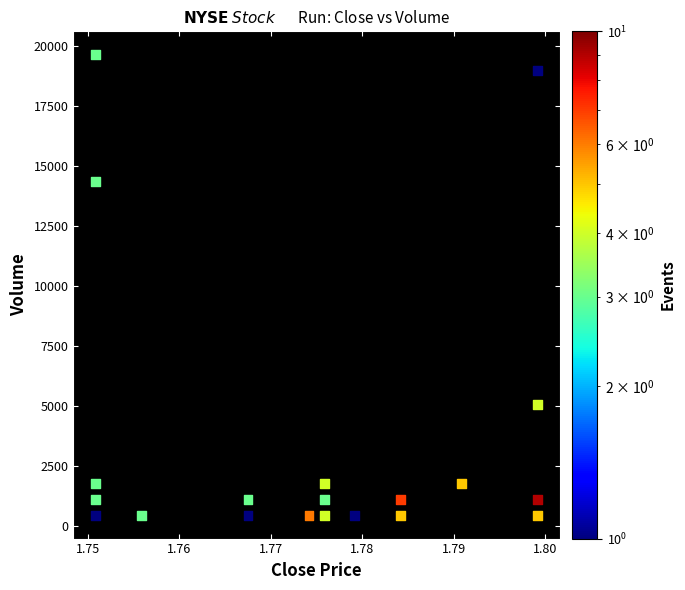

What Y value in the scatter plot is closest to 10050?

14361.7